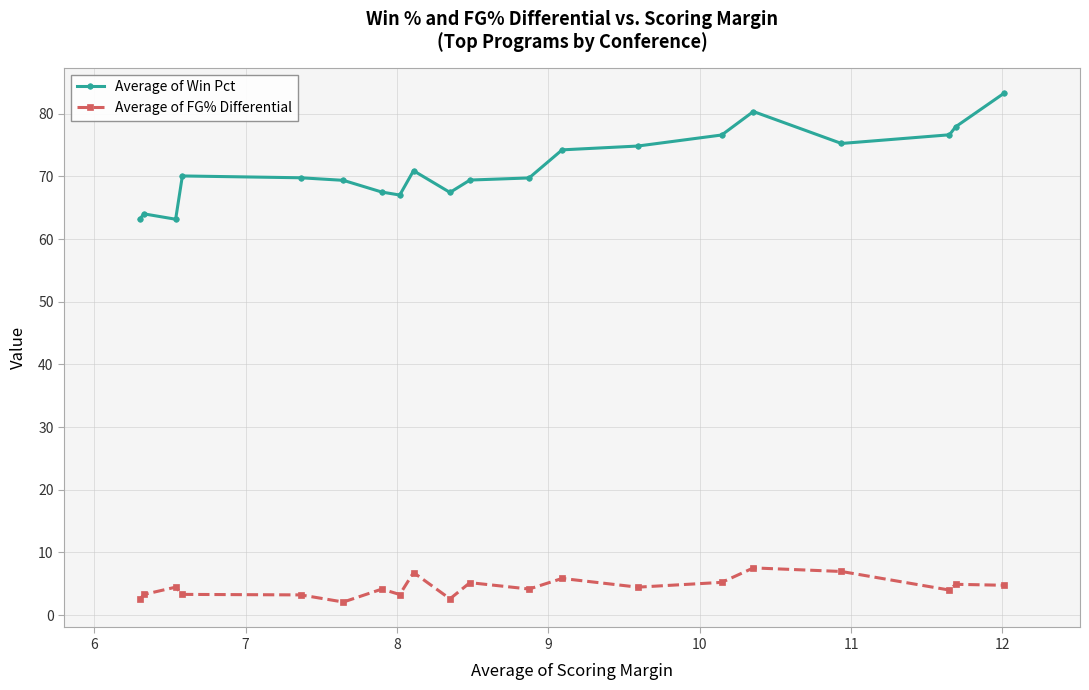

True or false: Average of Win Pct and Average of FG% Differential cross at least once.

False